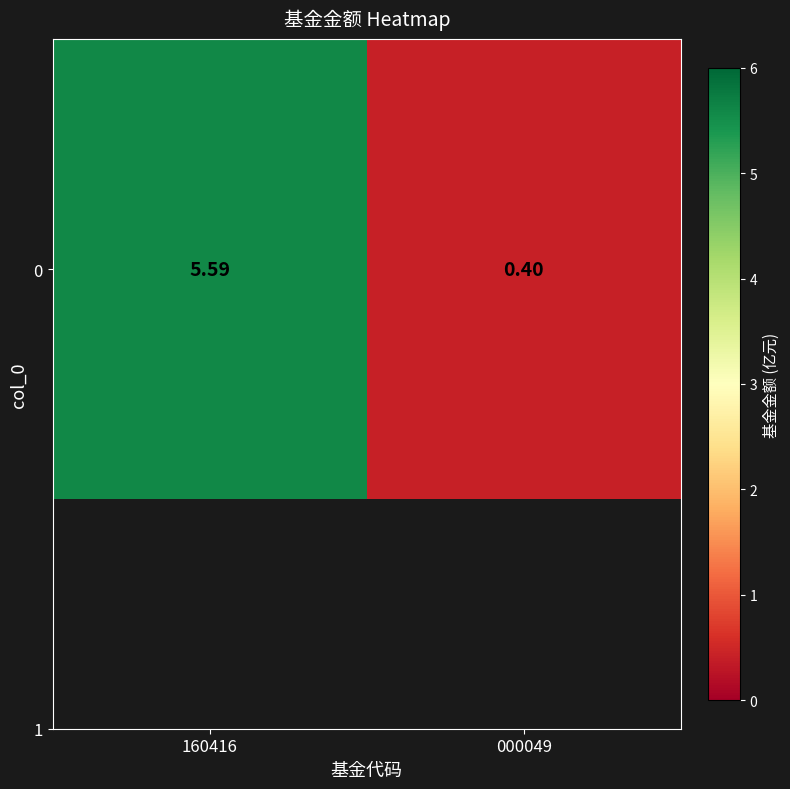

Which label corresponds to the largest value in the chart?

160416